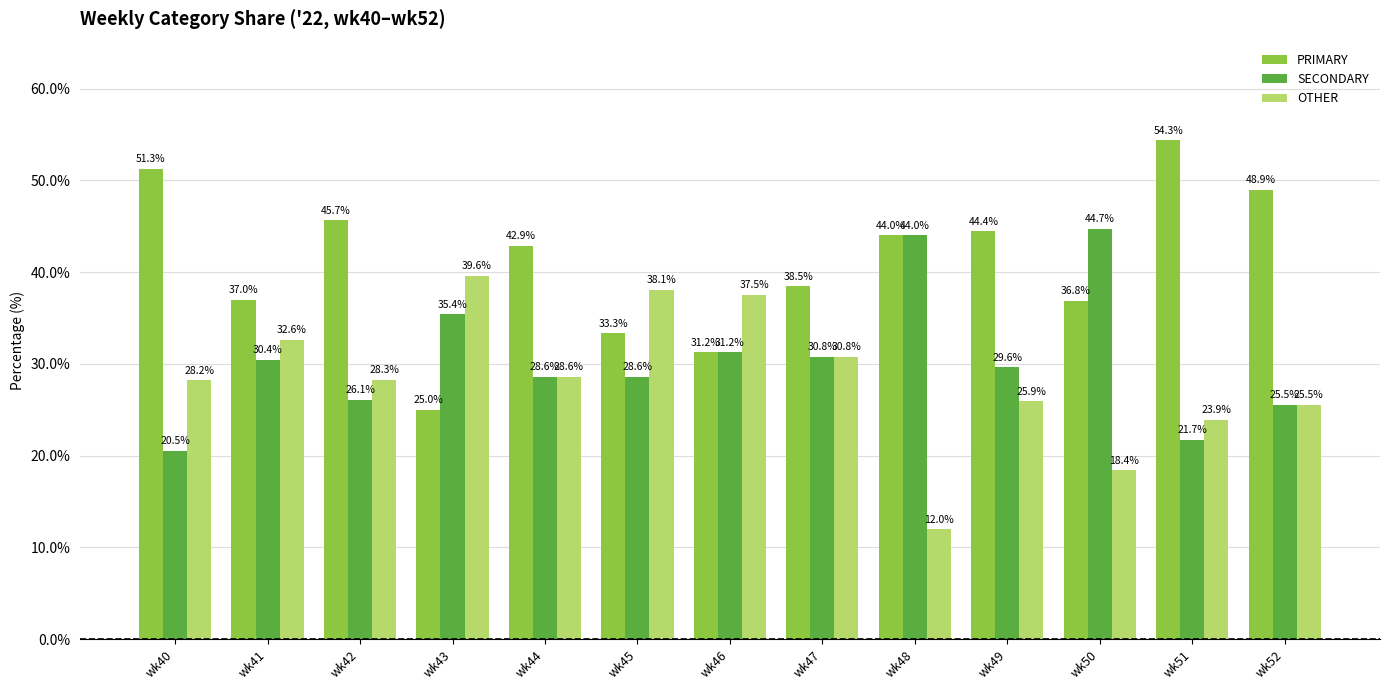

What are all the series names shown in the legend?

PRIMARY, SECONDARY, OTHER